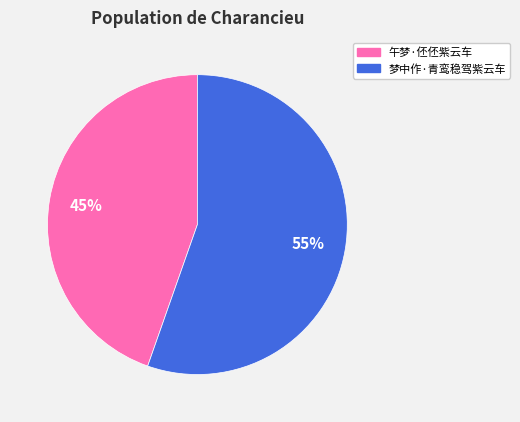

Approximately how many times larger is the value at 午梦·伾伾紫云车 compared to 梦中作·青鸾稳驾紫云车?

0.8